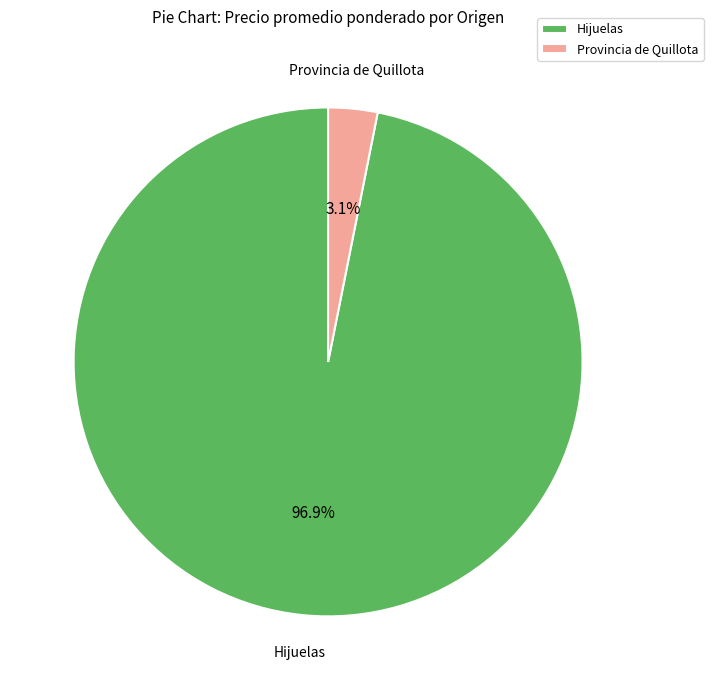

Is there a majority slice in this chart?

Yes